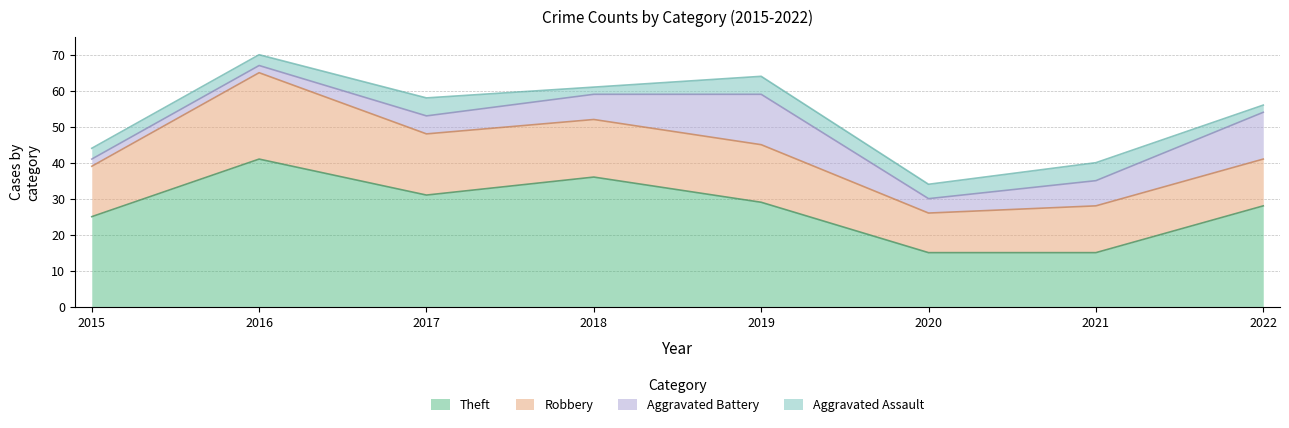

In Aggravated Assault, how many points are higher than both neighbors (excluding endpoints)?

3